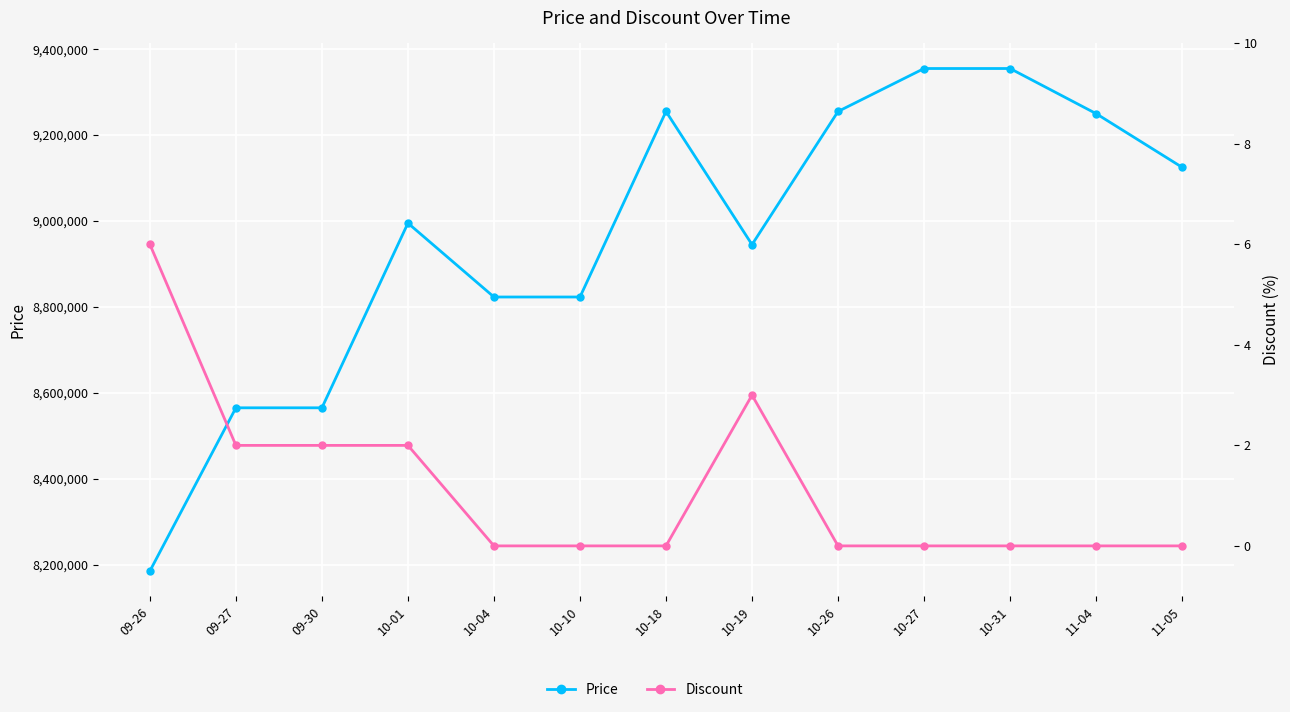

True or false: Discount and Price intersect in this chart.

False